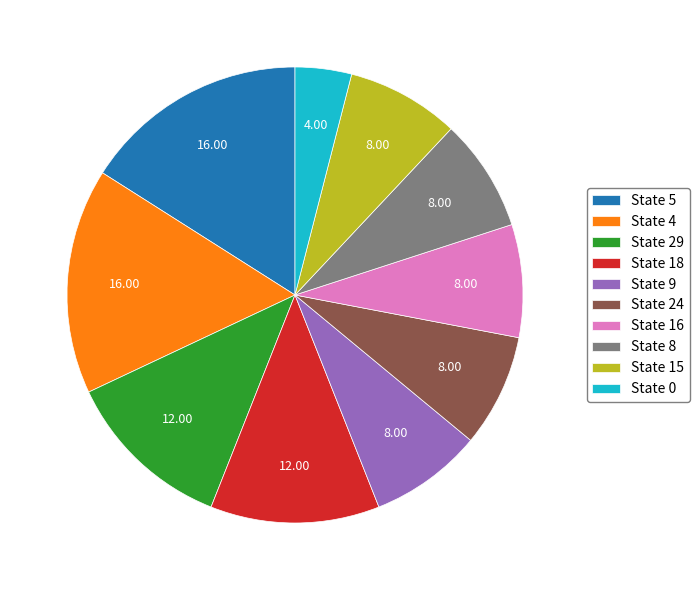

Is State 29 the majority of the pie?

No